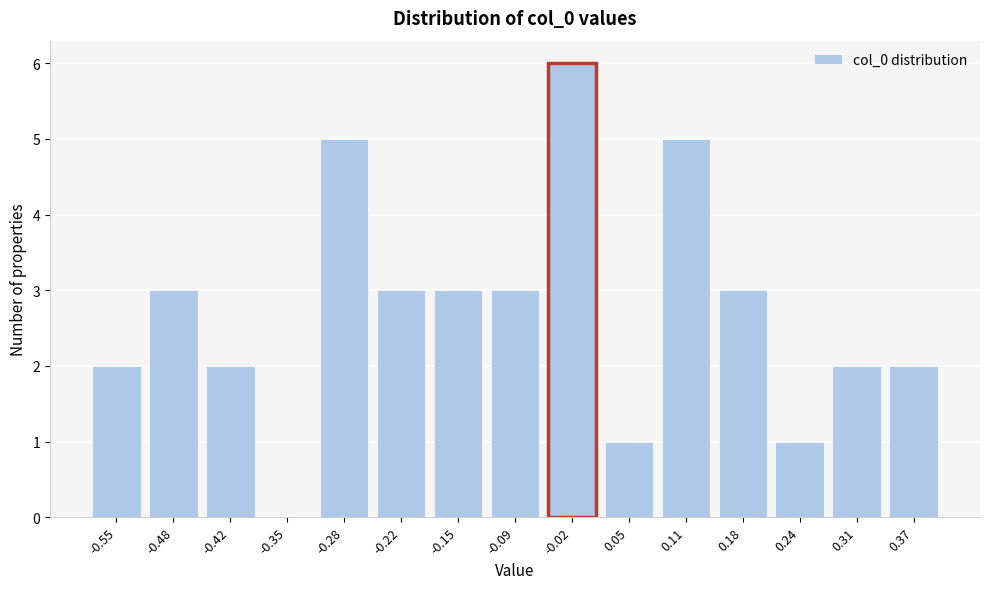

Reading left to right, what are all the values shown in this chart?

-0.55=2	-0.48=3	-0.42=2	-0.35=0	-0.28=5	-0.22=3	-0.15=3	-0.09=3	-0.02=6	0.05=1	0.11=5	0.18=3	0.24=1	0.31=2	0.37=2